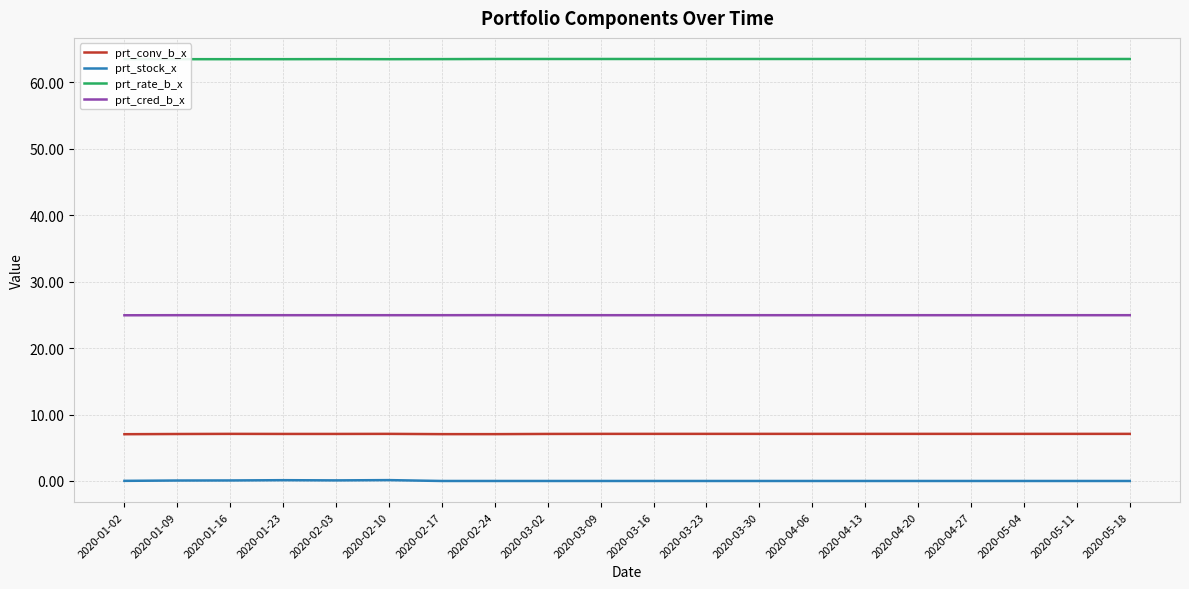

Rank the series by their maximum value, from highest to lowest.

prt_rate_b_x, prt_cred_b_x, prt_conv_b_x, prt_stock_x